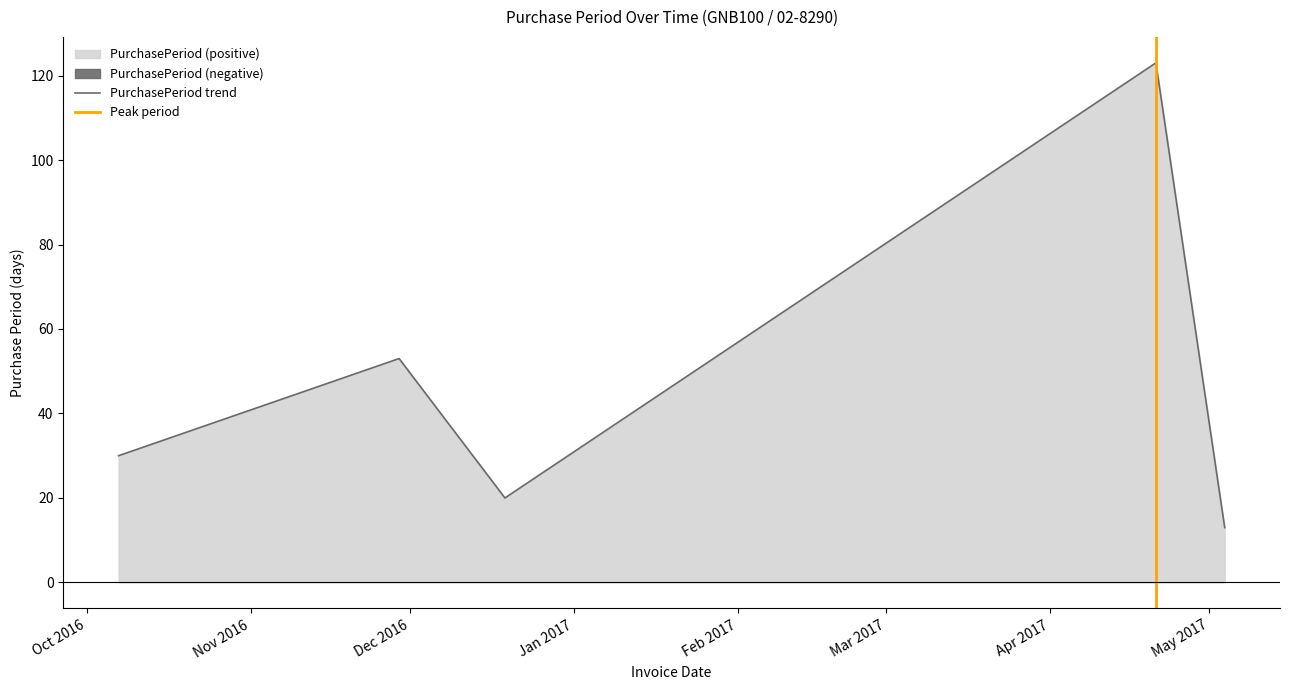

How many lines are shown in the chart?

1